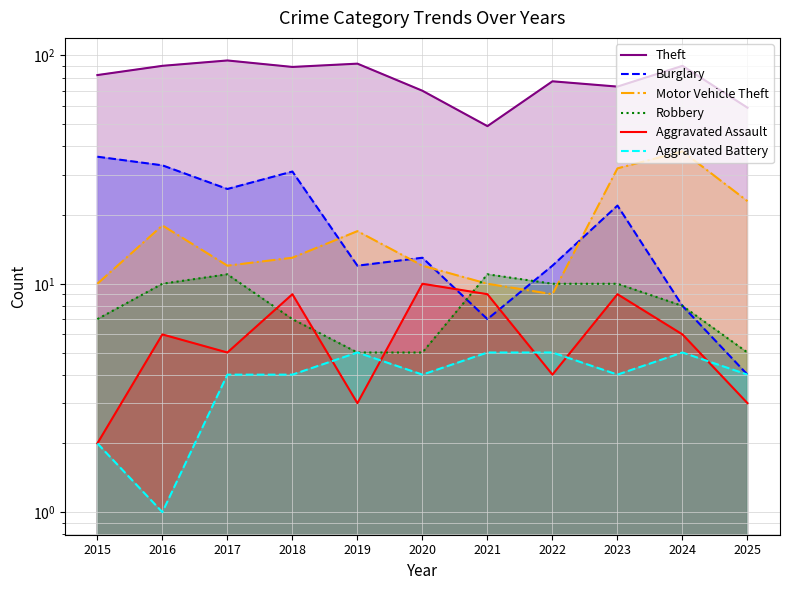

What is the difference between the second highest and minimum values in the Burglary series?

29